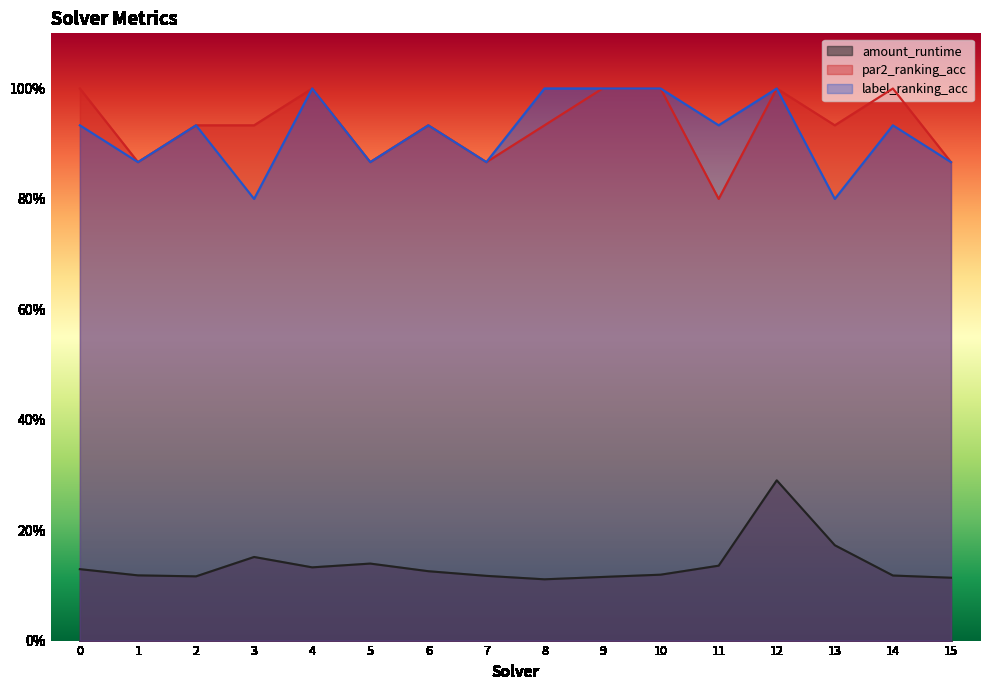

At which label is amount_runtime closest to 0?

8